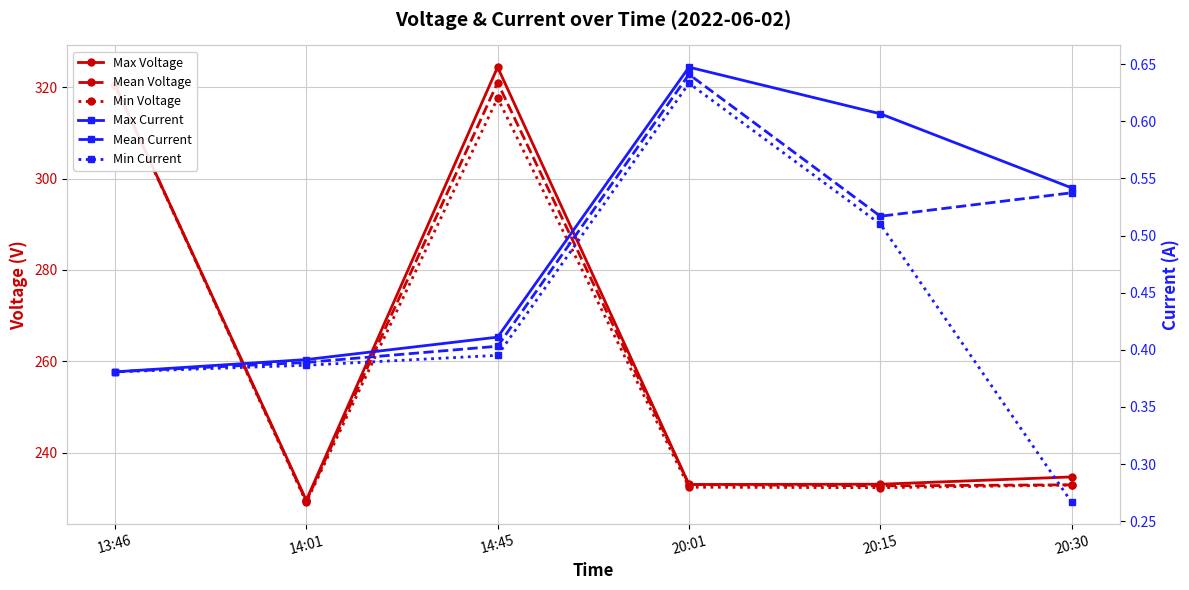

What is the average value of the Min Voltage series?

260.8